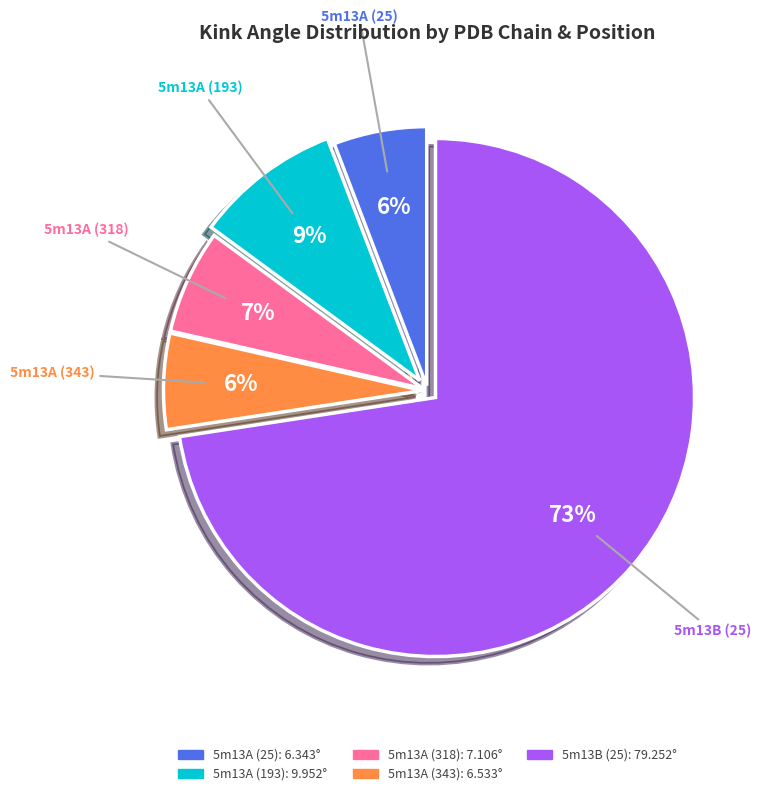

Which slice is the largest?

5m13B (25)